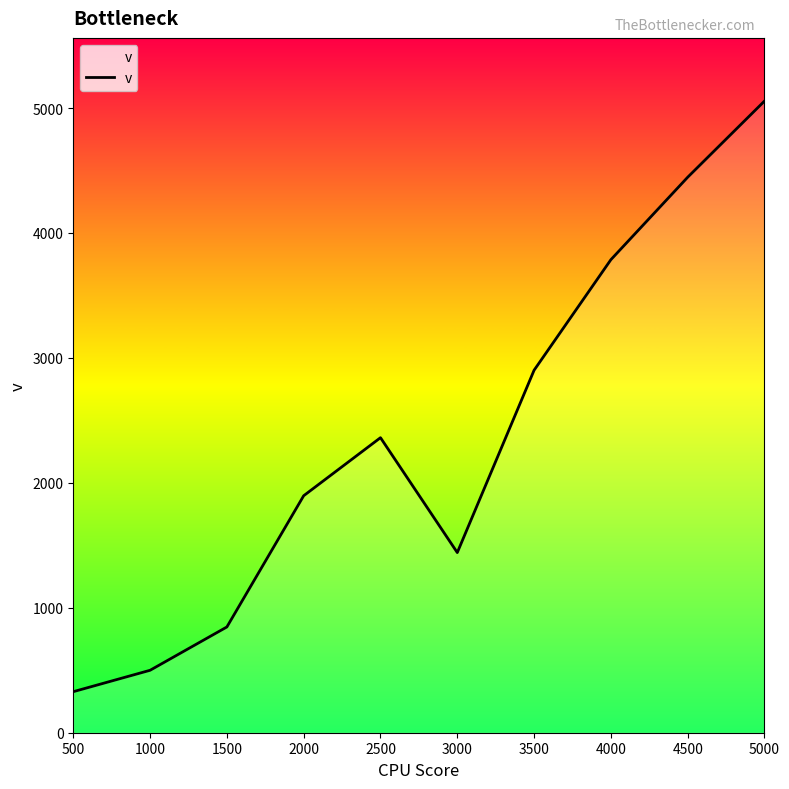

Does the chart have visible grid lines?

No